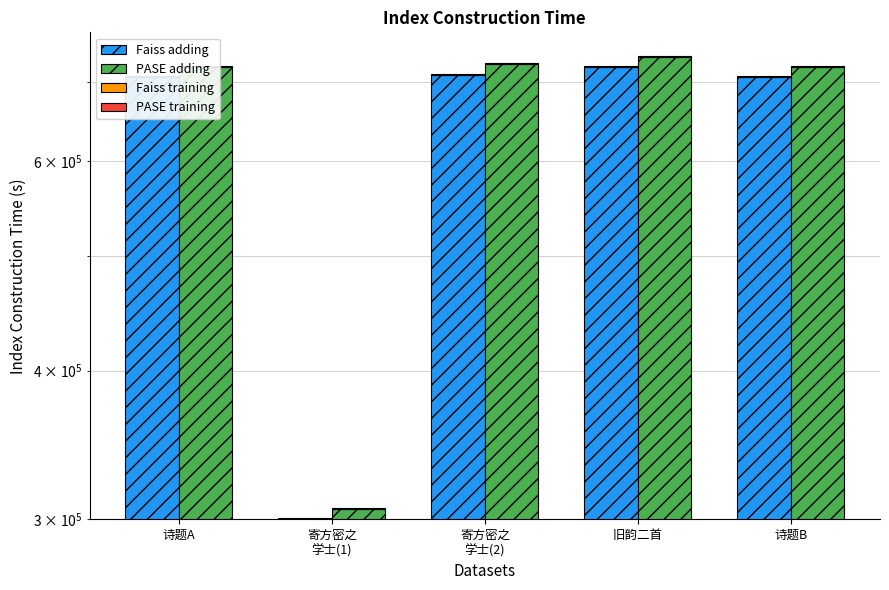

What is the smallest value displayed?

599